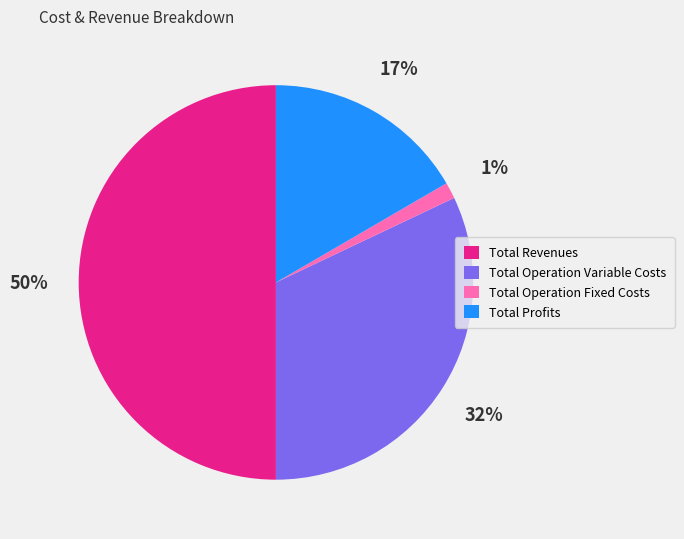

Which has a higher value, Total Operation Fixed Costs or Total Operation Variable Costs?

Total Operation Variable Costs